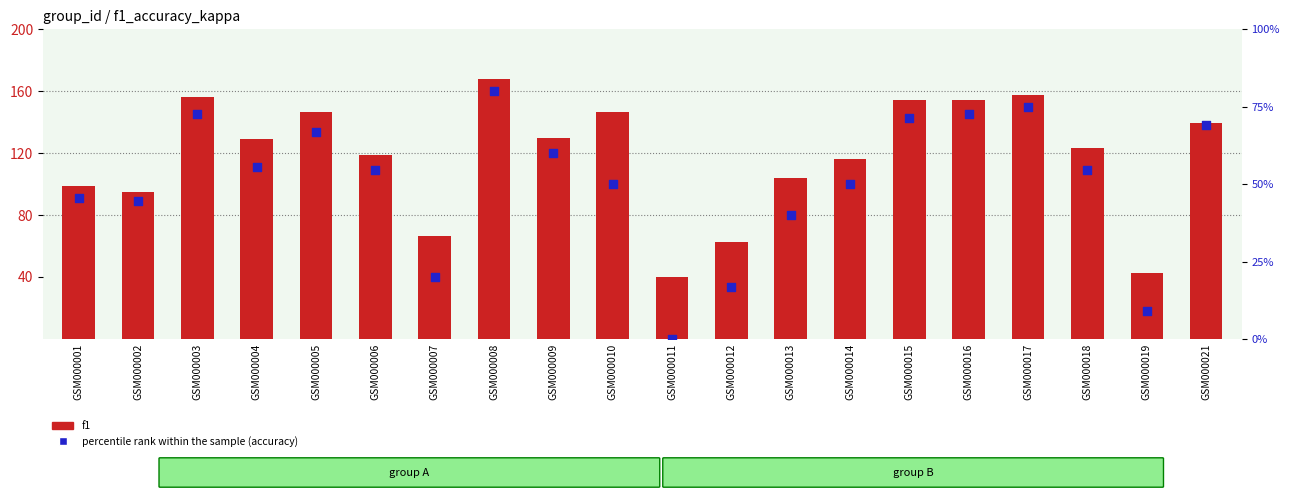

Which series has the largest Y range (max minus min)?

f1 (scaled)